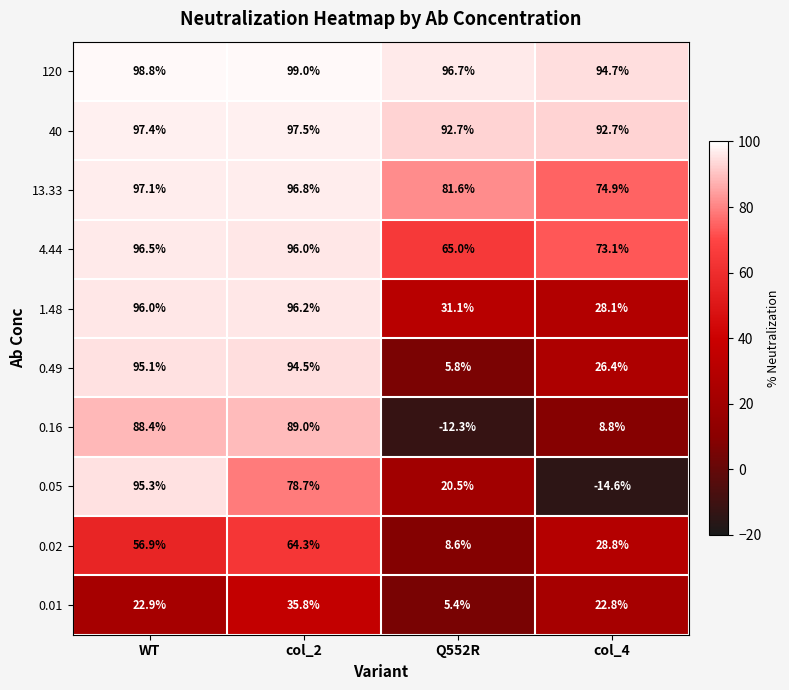

What is the maximum value shown in the chart?

99.0